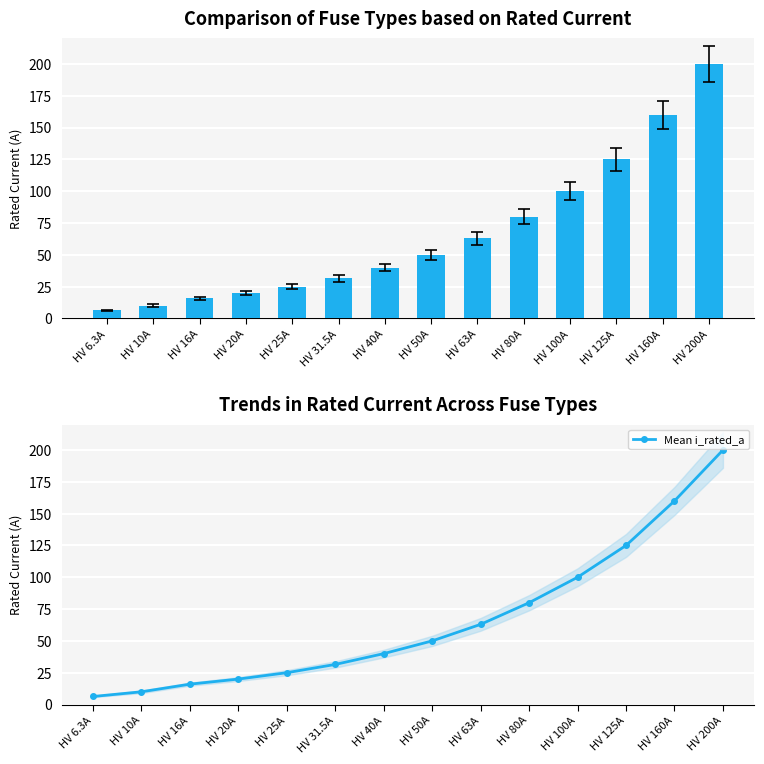

What is the total value across all series at HV 80A?

160.0